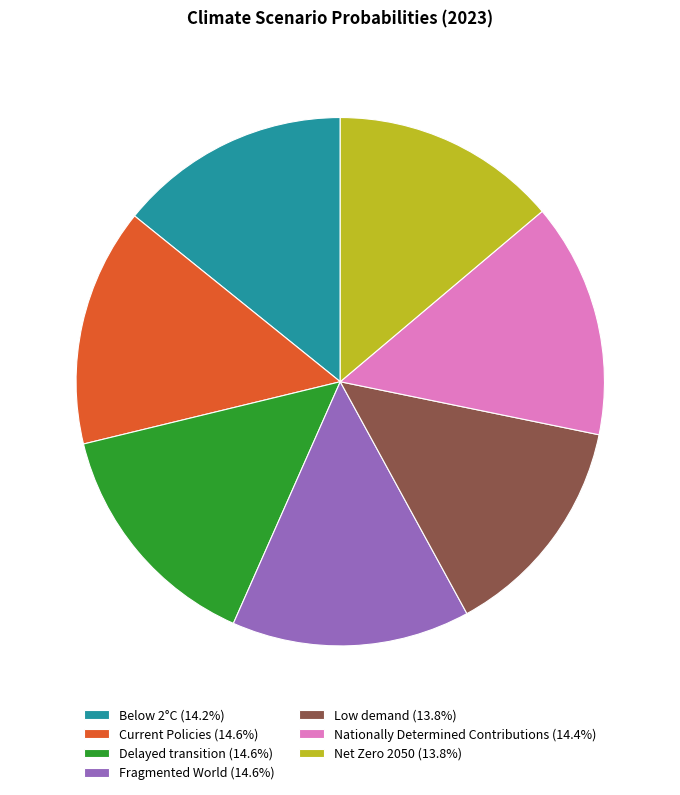

How many segments does this pie chart have?

7